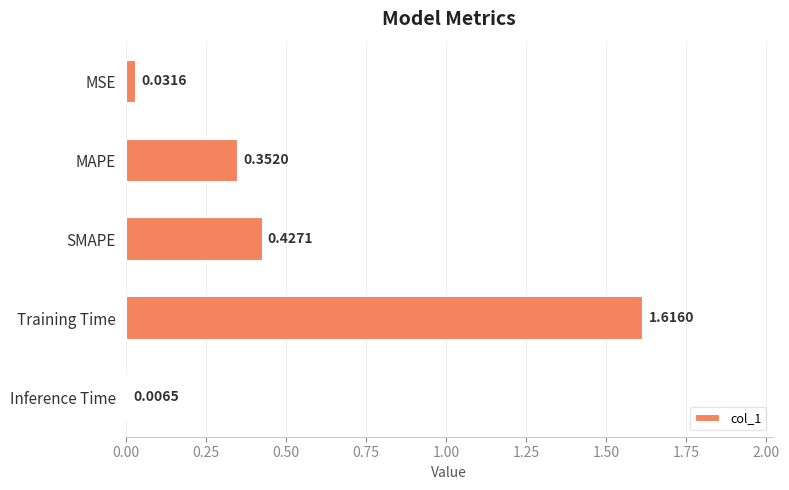

Rank the categories by value from highest to lowest.

Training Time, SMAPE, MAPE, MSE, Inference Time